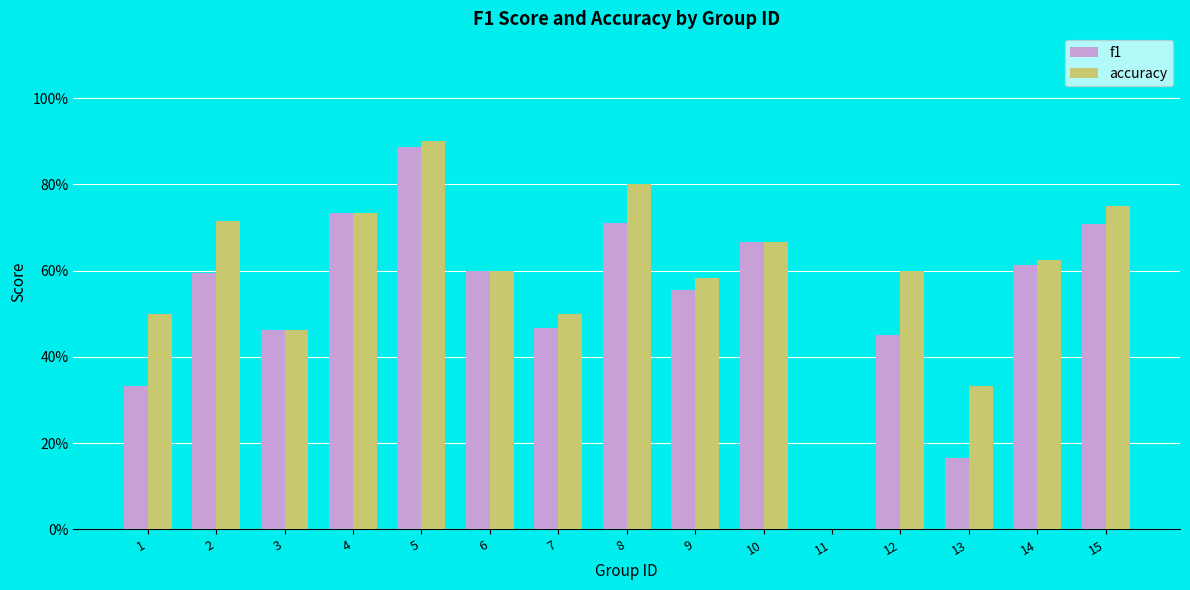

Between 11 and 13, which series saw the biggest shift?

accuracy